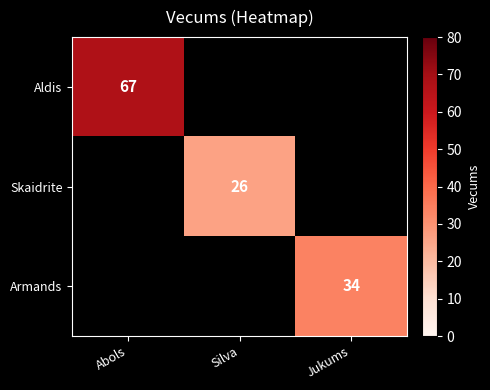

The value of Armands at Jukums is 54. True or false?

False